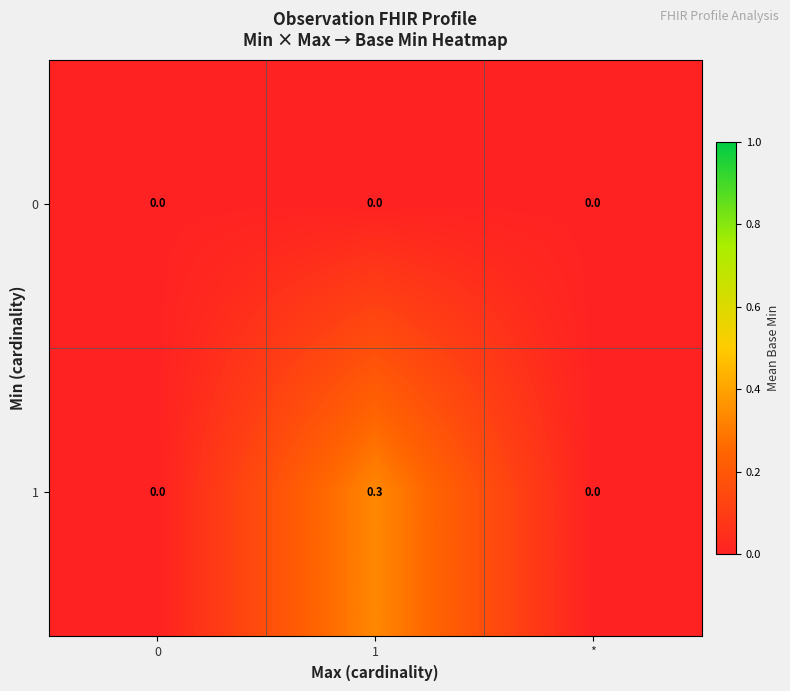

What is the sum of the 1 values at 0 and 1?

0.3